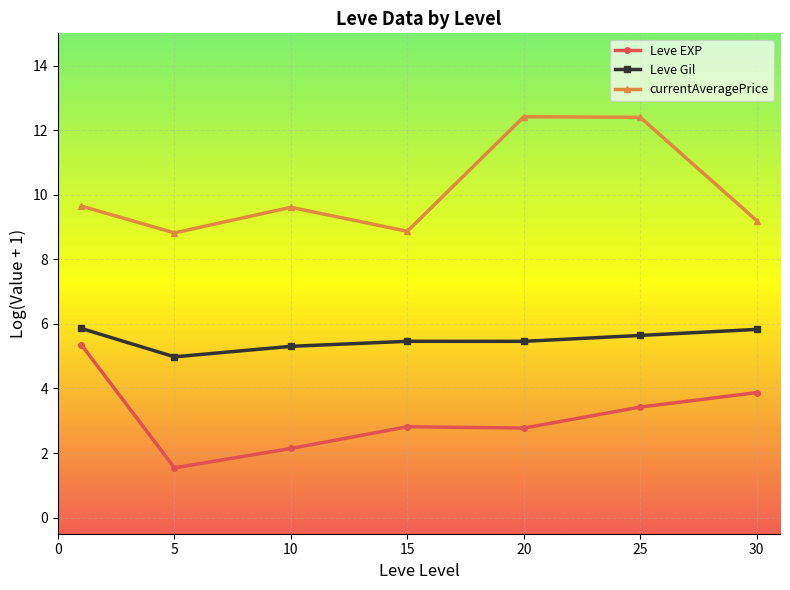

What is the average value of the Leve EXP series?

3.1